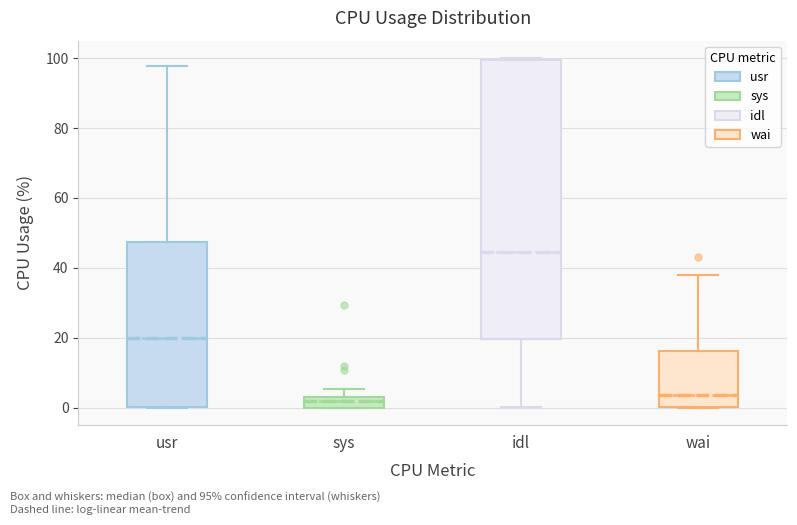

Reading left to right, read every box against the y-axis: the position of its median line, the range the box covers, and the ends of its whiskers. The values are not printed on the chart, so give them approximately, as read against the axis.

usr: median 20, box 0 to 48, whiskers 0 to 98
sys: median 2, box 0 to 4, whiskers 0 to 6
idl: median 44, box 20 to 100, whiskers 0 to 100
wai: median 4, box 0 to 16, whiskers 0 to 38